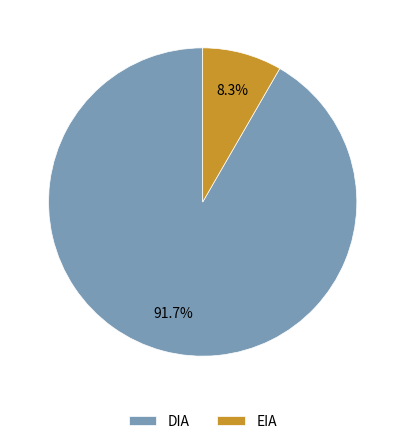

To the nearest percent, what is the average slice percentage?

50%